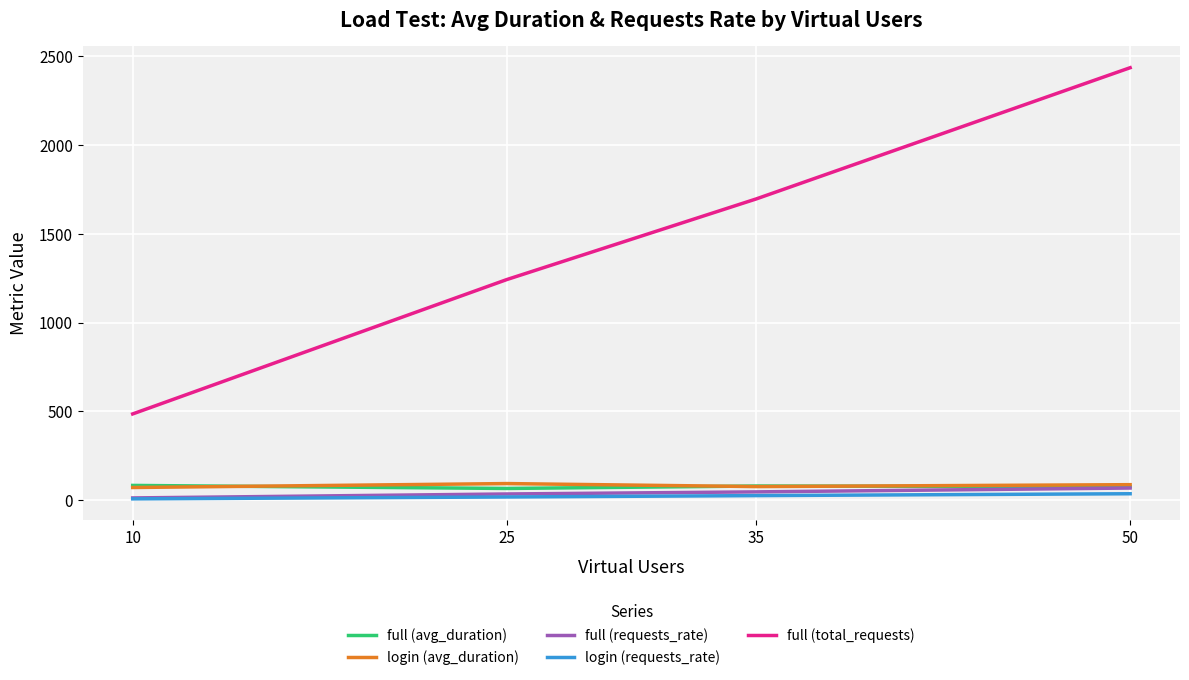

True or false: full (total_requests) has a value of 1536.7 at 50.

False